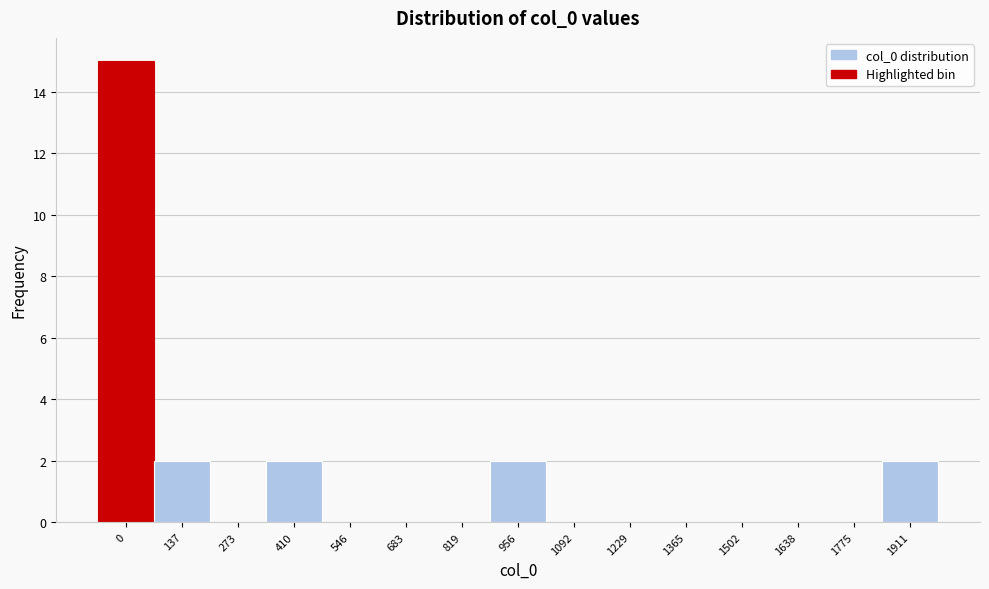

Reading left to right, extract all data points from this chart.

0=15	137=2	273=0	410=2	546=0	683=0	819=0	956=2	1092=0	1229=0	1365=0	1502=0	1638=0	1775=0	1911=2